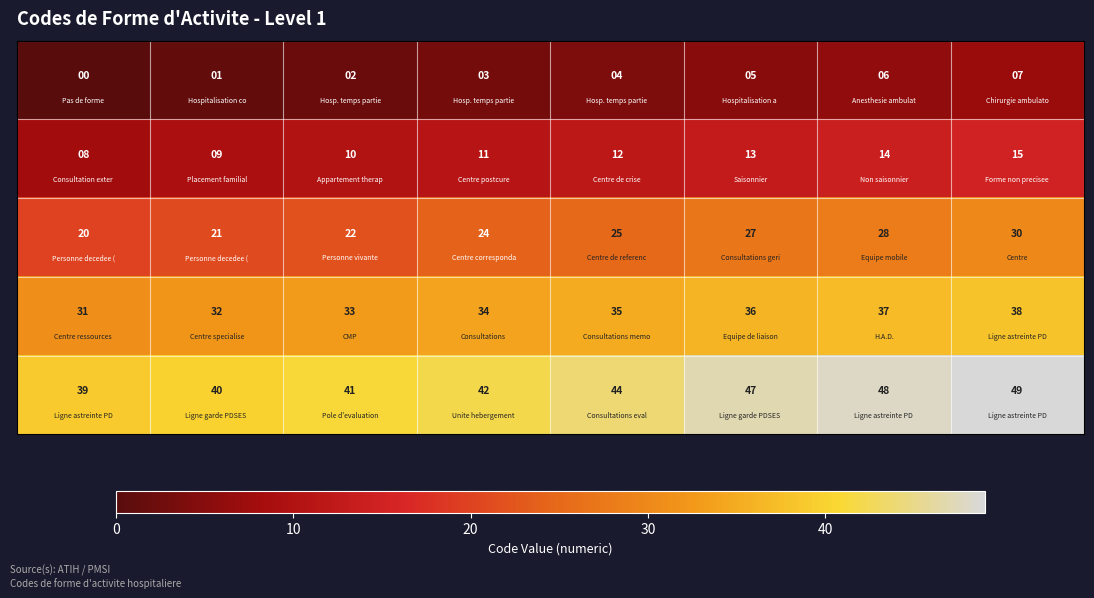

At how many categories does at least one series exceed 29?

8